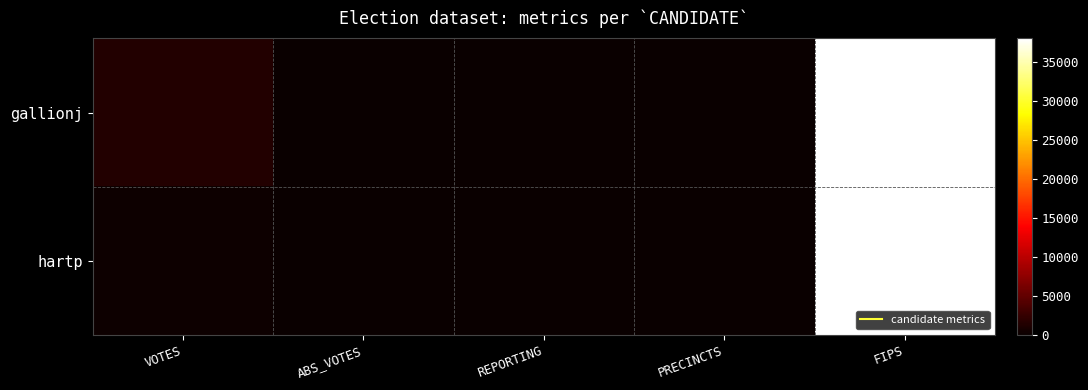

List the series in order of their overall mean, lowest first.

hartp, gallionj